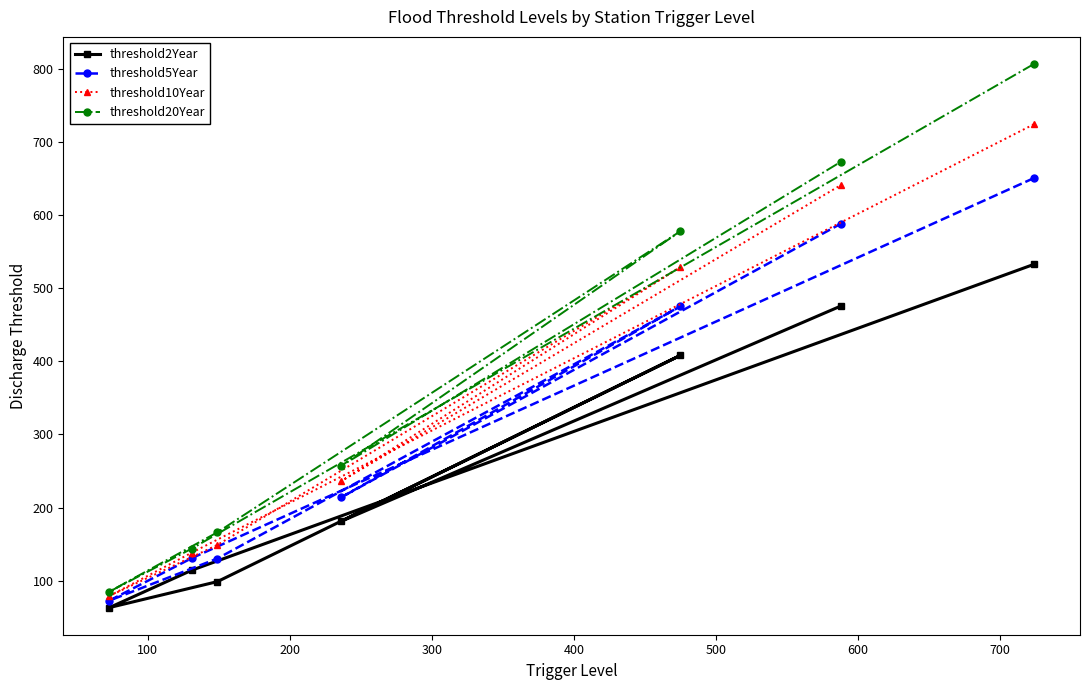

Count the number of categories in the chart.

7